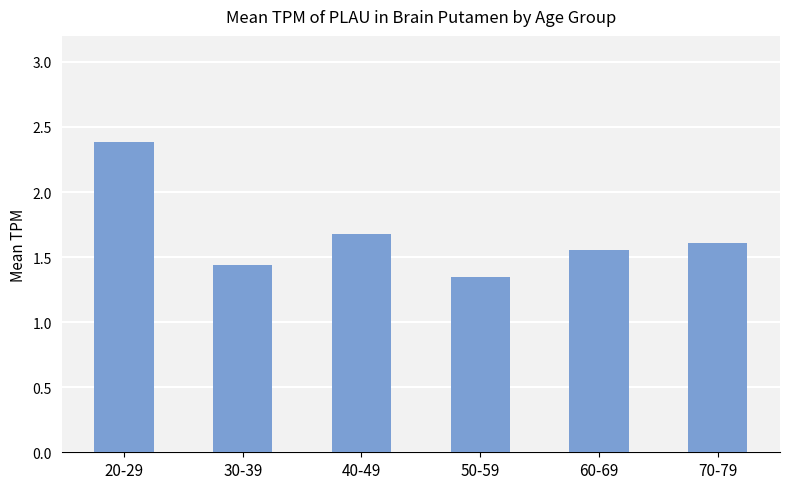

Where is the data nearest to the value 1?

50-59